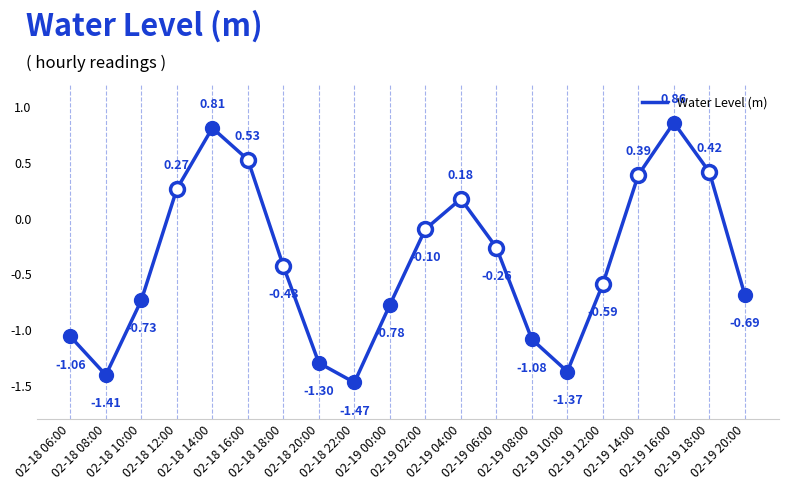

What is the difference between the maximum and minimum values?

2.3